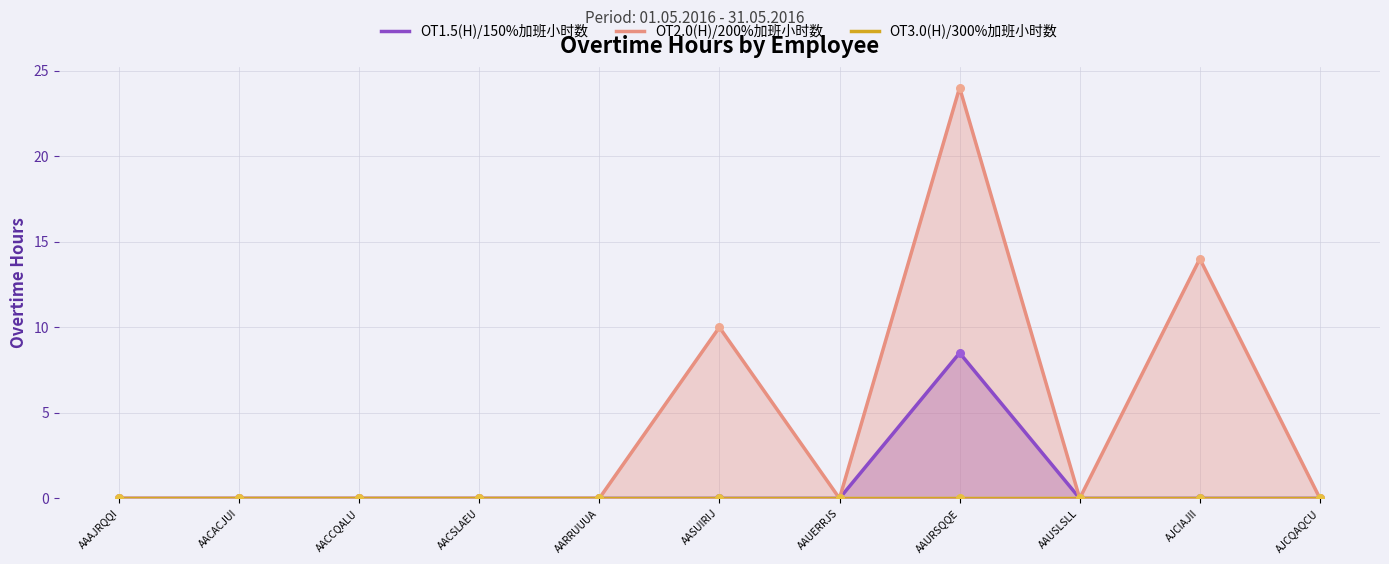

Which series has the widest spread of Y values?

OT2.0(H)/200%加班小时数